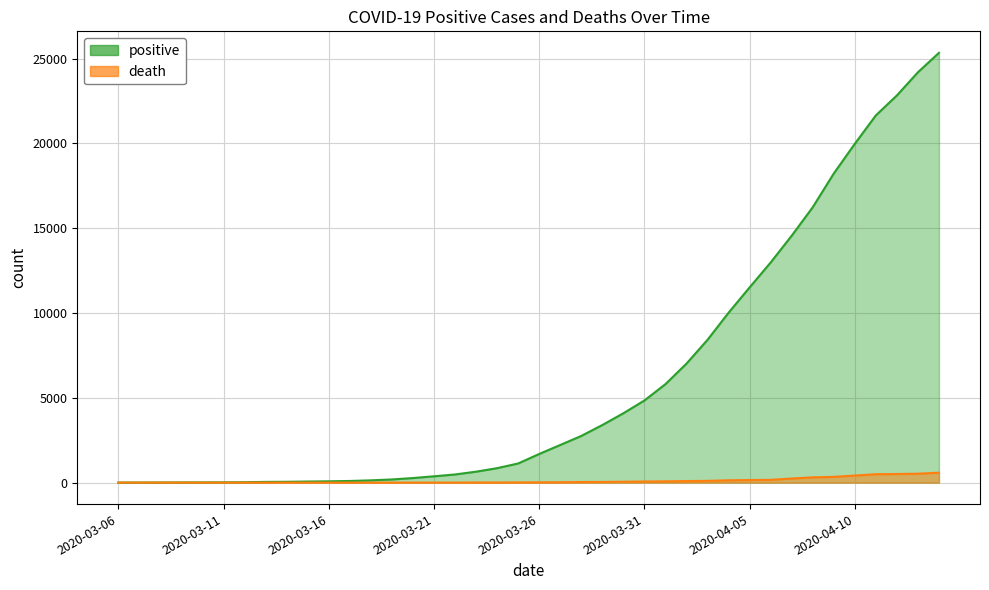

Is it true that positive equals 188 at 2020-03-23?

False